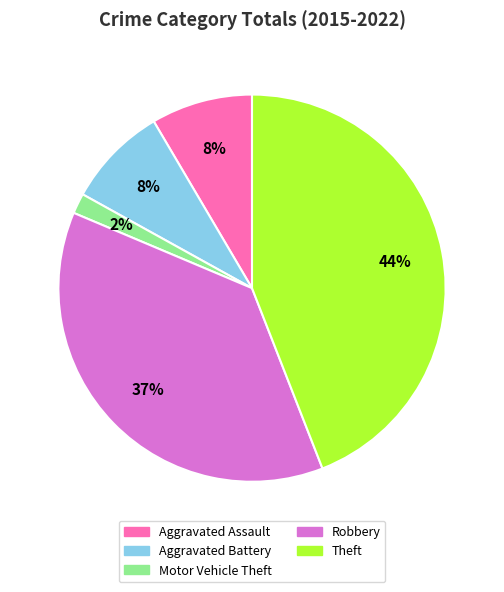

True or false: Motor Vehicle Theft accounts for 2% of the total.

True